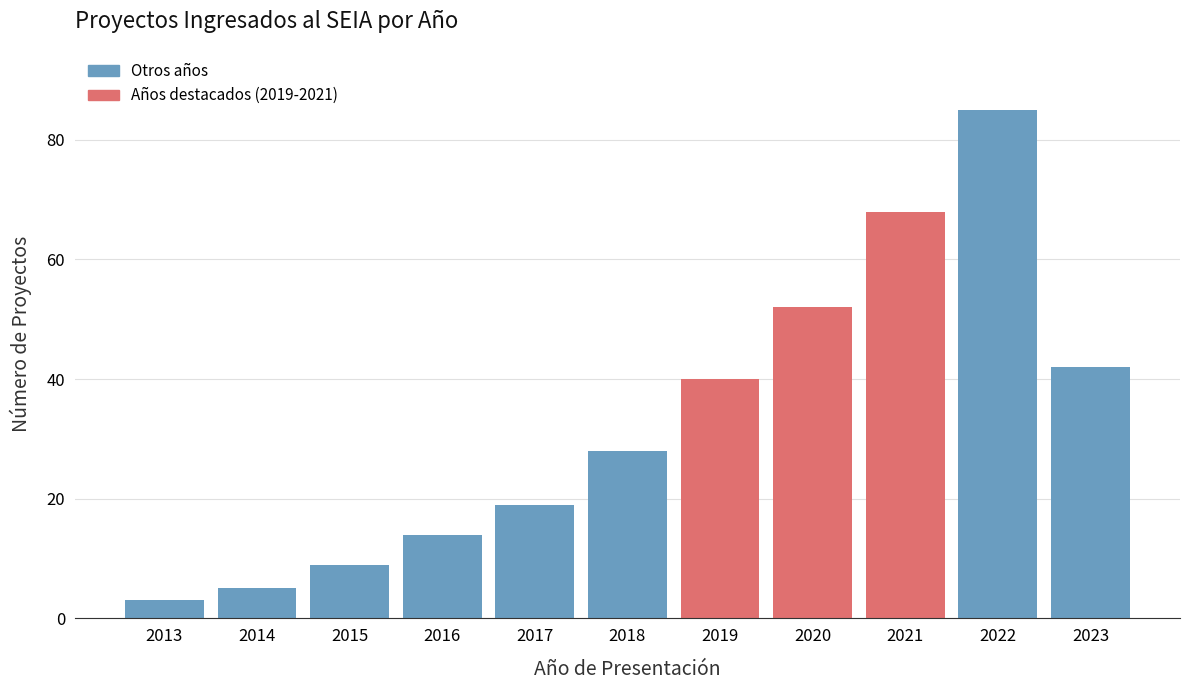

Reading left to right, what are all the values shown in this chart?

2013=3	2014=5	2015=9	2016=14	2017=19	2018=28	2019=40	2020=52	2021=68	2022=85	2023=42